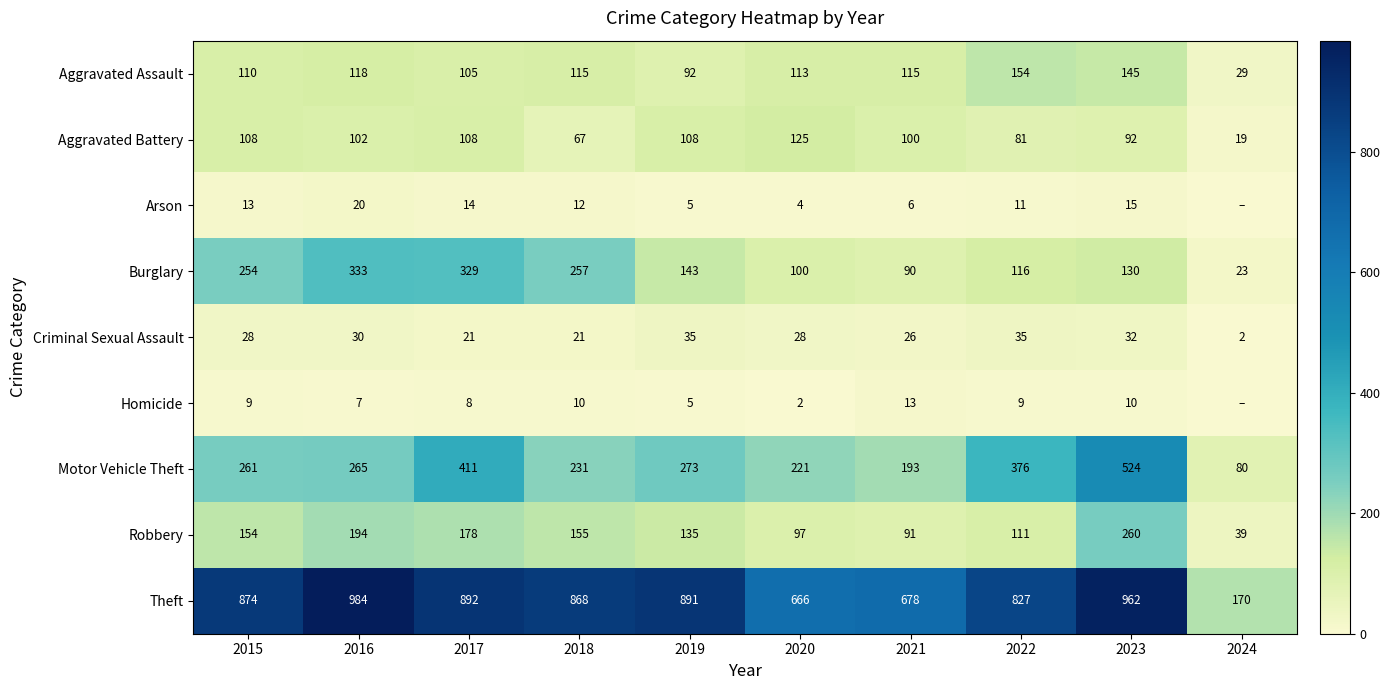

What is the difference between the maximum and minimum values in the Aggravated Battery series?

106